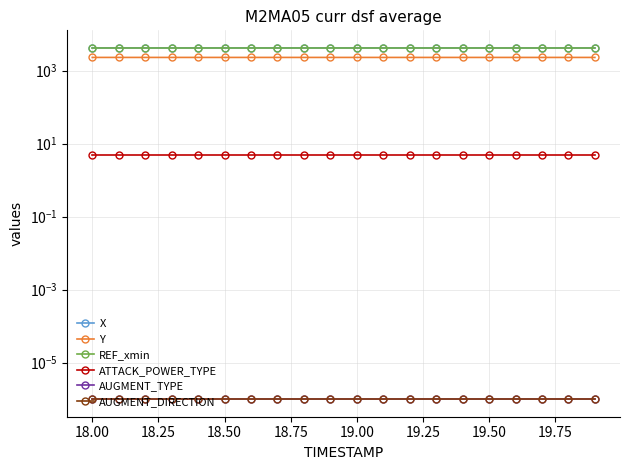

Which series has the largest total across all categories?

X